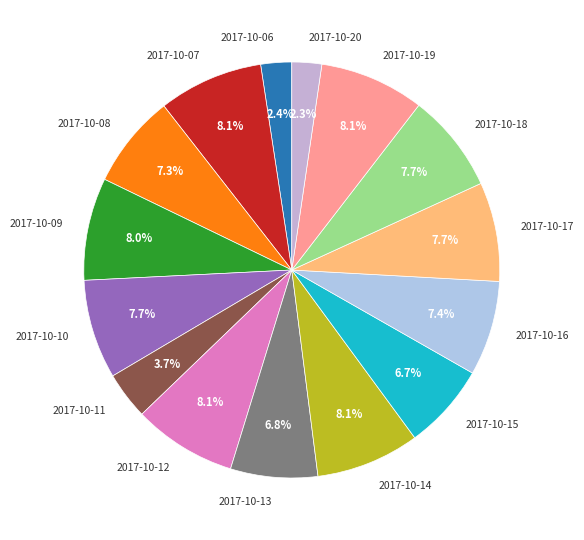

What percentage is the 2017-10-06 slice, to the nearest percent?

2%